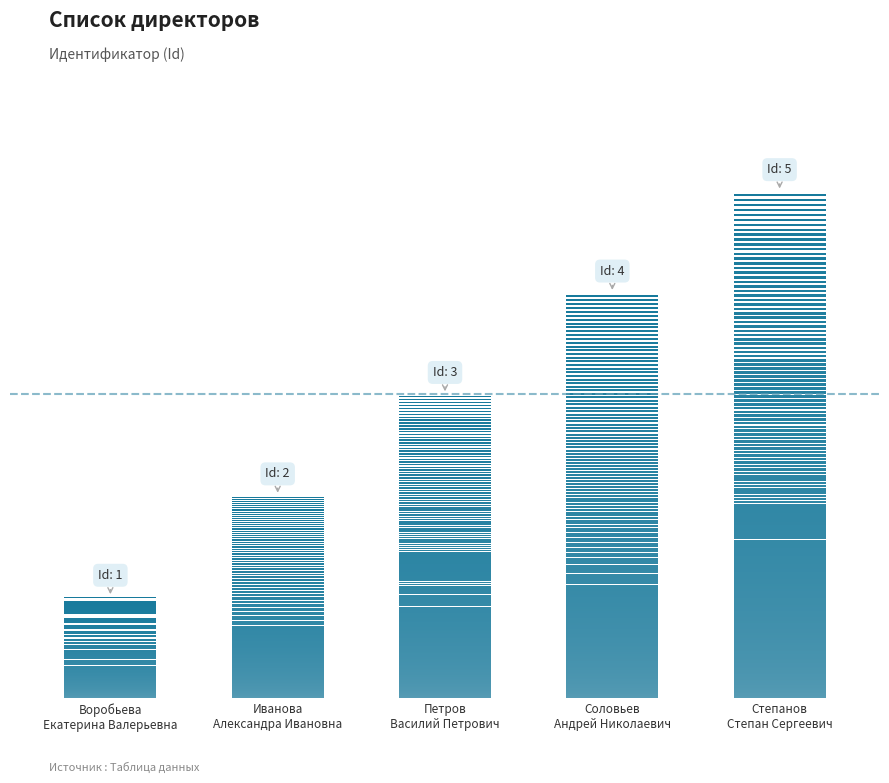

What is the change in value from Иванова Александра Ивановна to Петров Василий Петрович?

+1